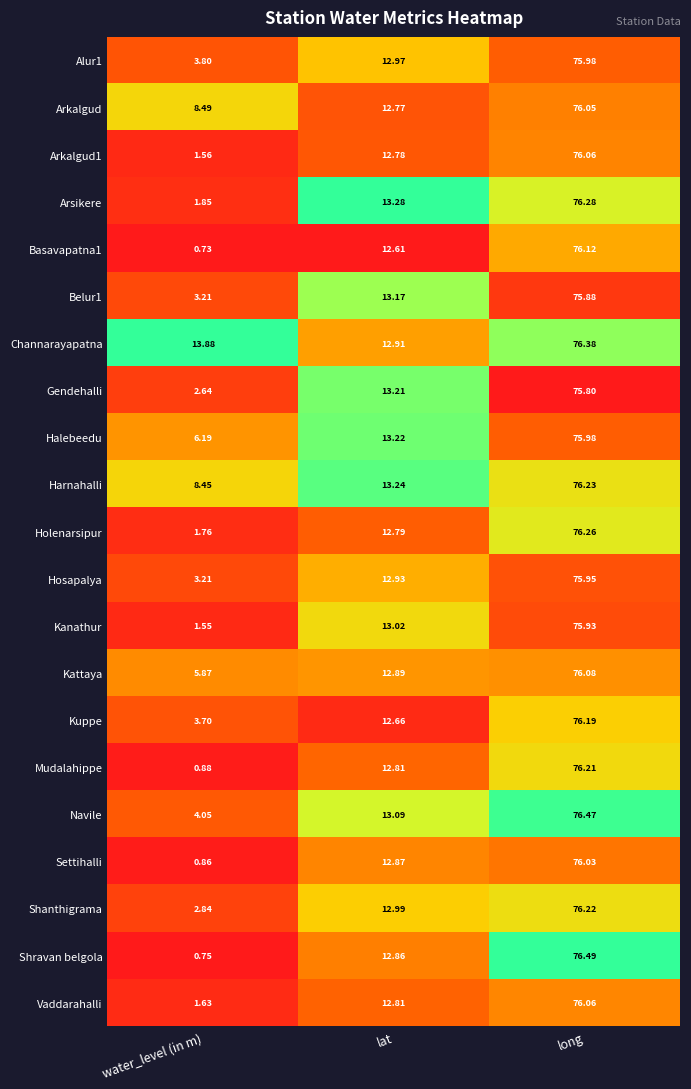

Which series changed the most between lat and long?

Shravan belgola